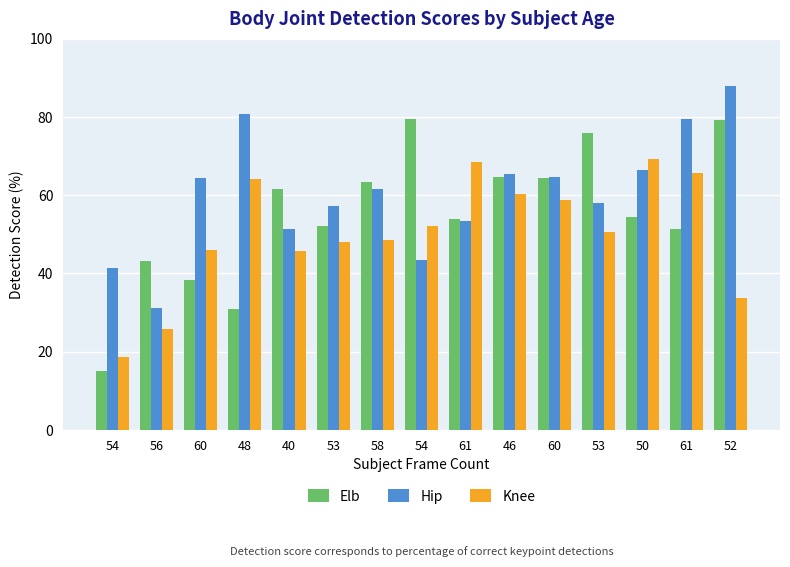

What are all the series names shown in the legend?

Elb, Hip, Knee